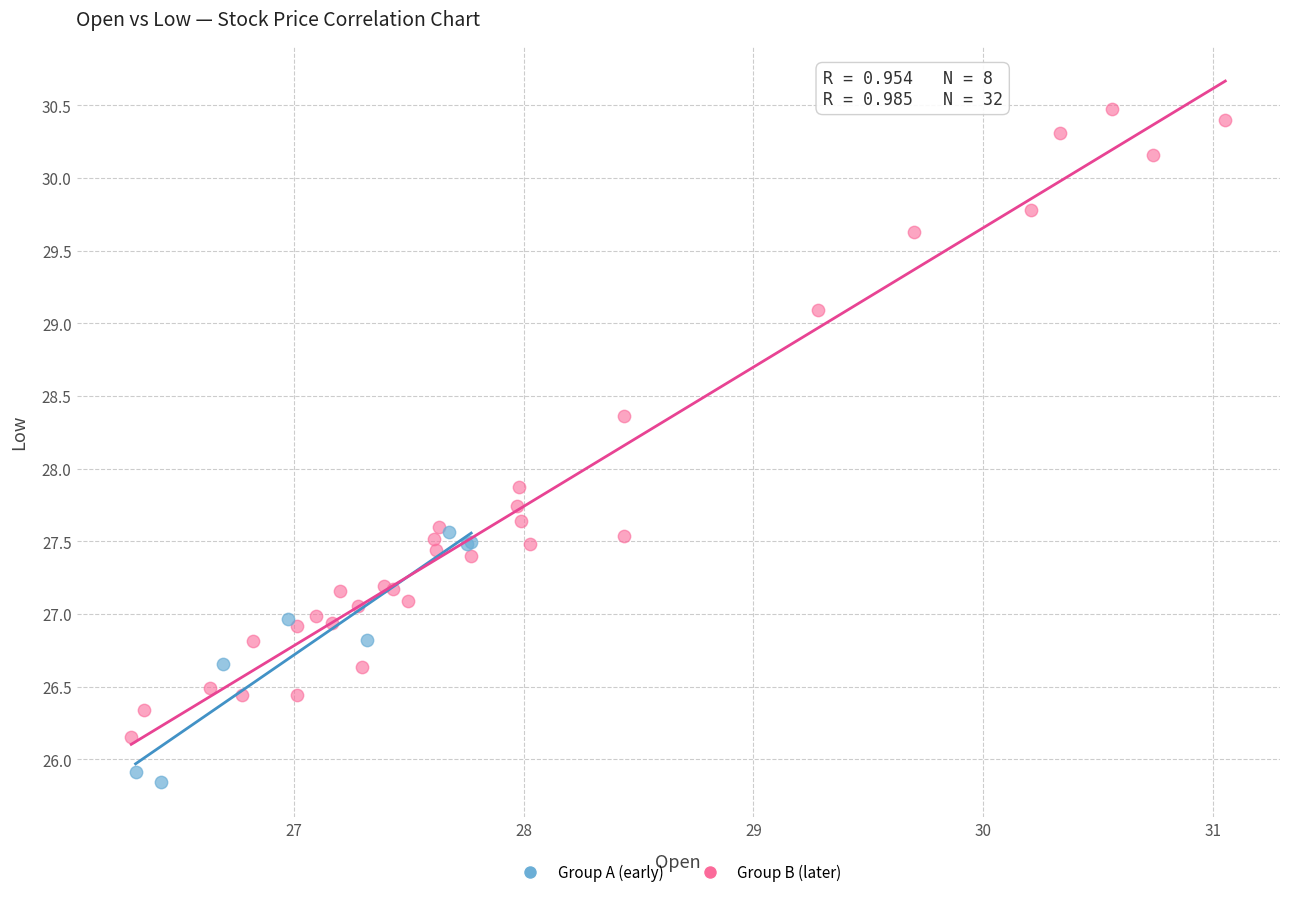

Which series reaches the minimum Y coordinate?

Group A (early)